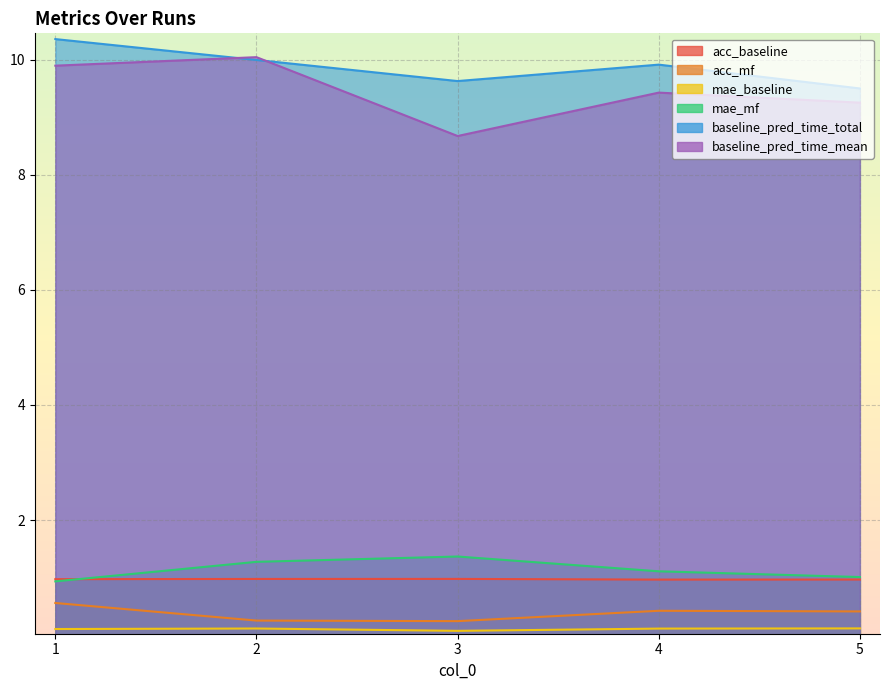

True or false: mae_mf has more than 2 interior local peaks.

False